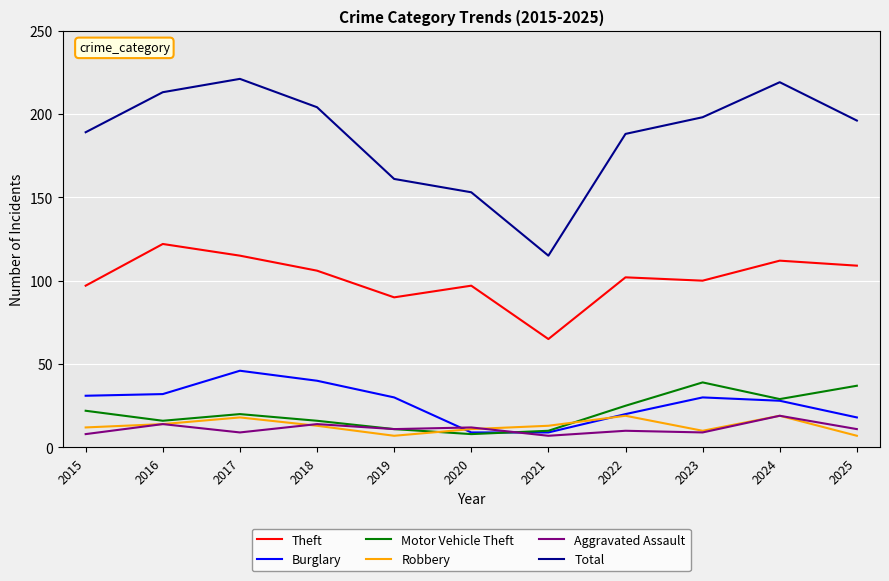

What is the maximum value shown in the chart?

221